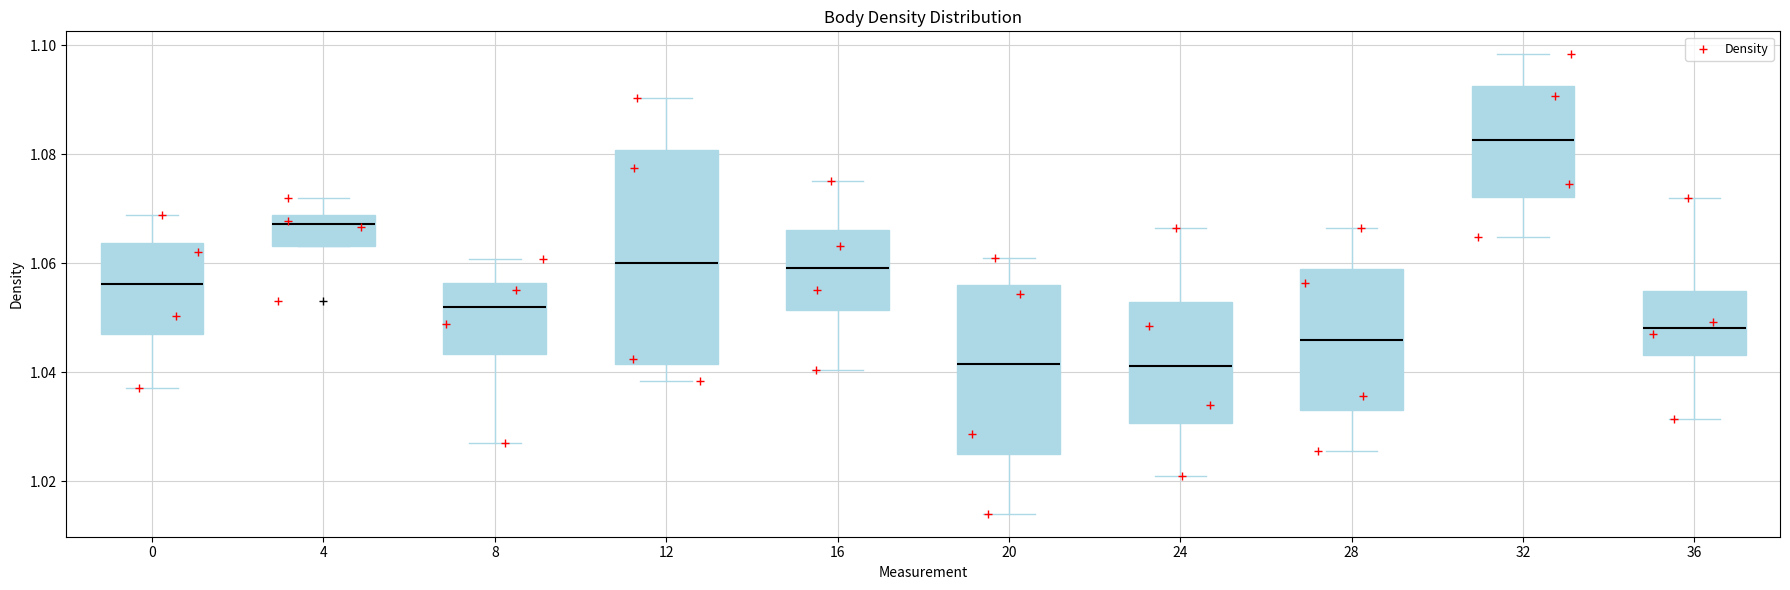

Comparing the boxes themselves (not the whiskers), which one is the tallest?

12